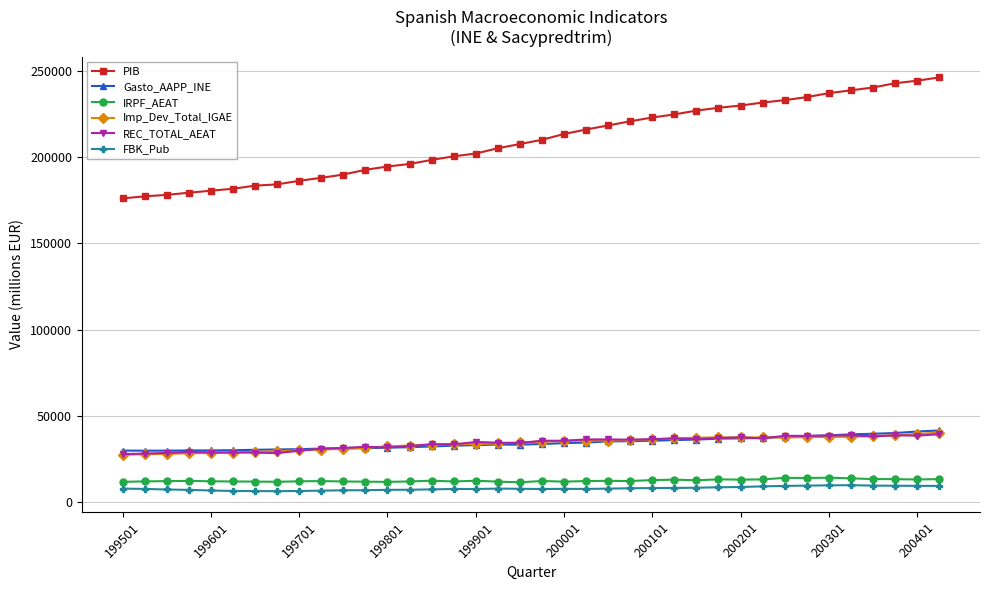

True or false: FBK_Pub has more than 0 points higher than both neighbors.

True